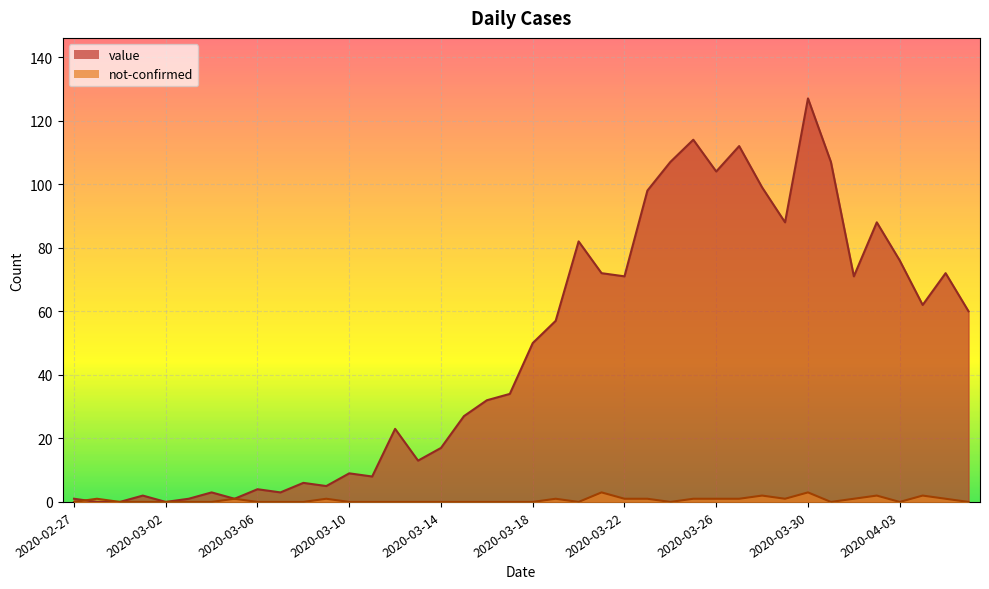

Reading left to right, what are all the values shown in this chart?

value: 2020-02-27=1	2020-02-28=0	2020-02-29=0	2020-03-01=2	2020-03-02=0	2020-03-03=1	2020-03-04=3	2020-03-05=1	2020-03-06=4	2020-03-07=3	2020-03-08=6	2020-03-09=5	2020-03-10=9	2020-03-11=8	2020-03-12=23	2020-03-13=13	2020-03-14=17	2020-03-15=27	2020-03-16=32	2020-03-17=34	2020-03-18=50	2020-03-19=57	2020-03-20=82	2020-03-21=72	2020-03-22=71	2020-03-23=98	2020-03-24=107	2020-03-25=114	2020-03-26=104	2020-03-27=112	2020-03-28=99	2020-03-29=88	2020-03-30=127	2020-03-31=107	2020-04-01=71	2020-04-02=88	2020-04-03=76	2020-04-04=62	2020-04-05=72	2020-04-06=60
not-confirmed: 2020-02-27=0	2020-02-28=1	2020-02-29=0	2020-03-01=0	2020-03-02=0	2020-03-03=0	2020-03-04=0	2020-03-05=1	2020-03-06=0	2020-03-07=0	2020-03-08=0	2020-03-09=1	2020-03-10=0	2020-03-11=0	2020-03-12=0	2020-03-13=0	2020-03-14=0	2020-03-15=0	2020-03-16=0	2020-03-17=0	2020-03-18=0	2020-03-19=1	2020-03-20=0	2020-03-21=3	2020-03-22=1	2020-03-23=1	2020-03-24=0	2020-03-25=1	2020-03-26=1	2020-03-27=1	2020-03-28=2	2020-03-29=1	2020-03-30=3	2020-03-31=0	2020-04-01=1	2020-04-02=2	2020-04-03=0	2020-04-04=2	2020-04-05=1	2020-04-06=0